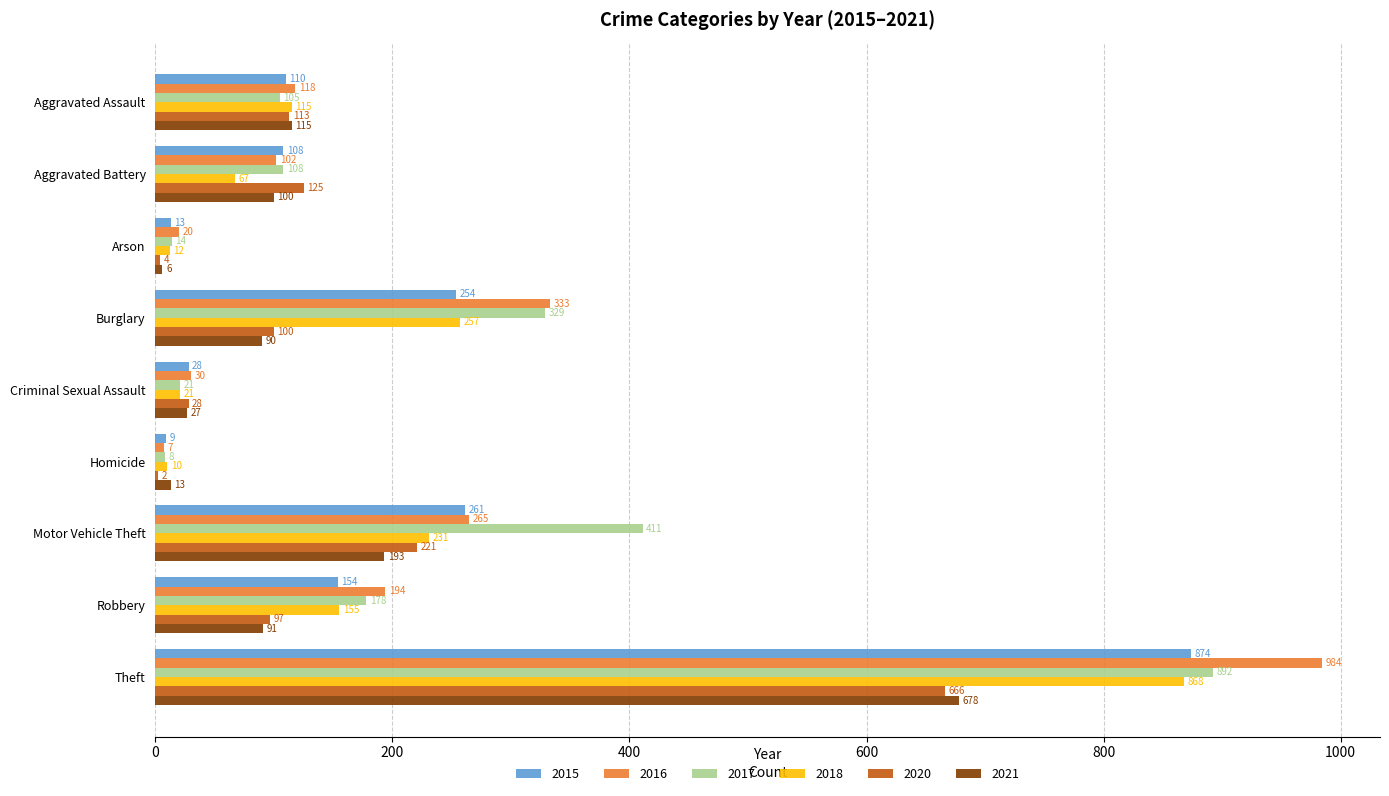

Is it true that 2021 equals 6 at Arson?

True